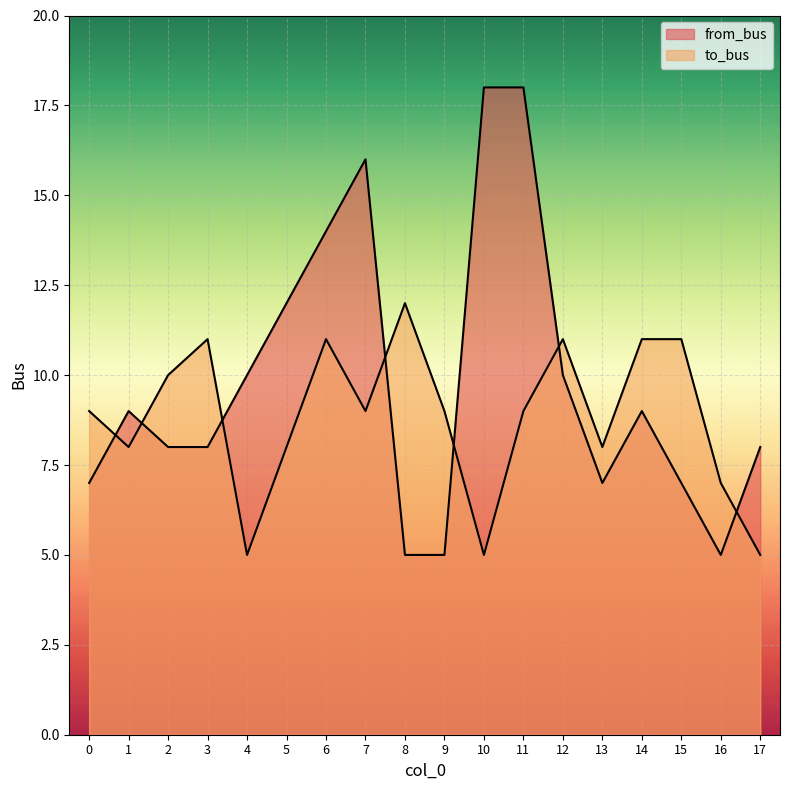

How many values in the from_bus series exceed 9?

7